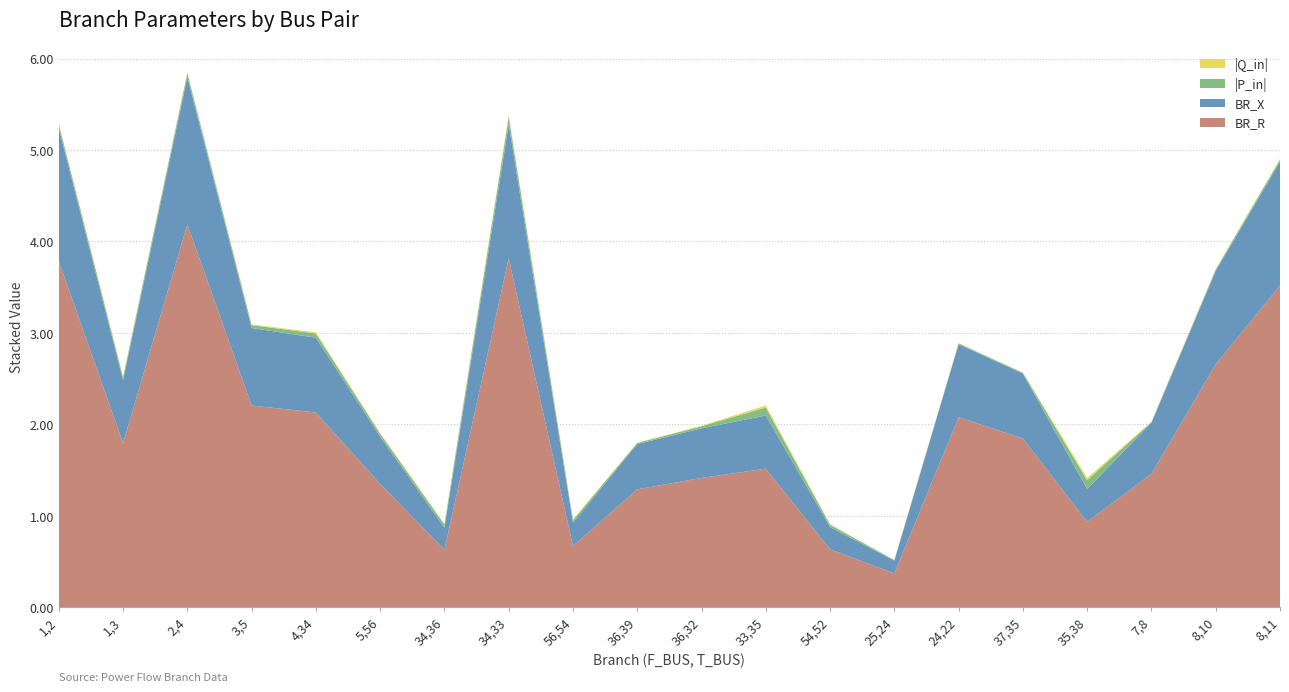

Reading left to right, extract all data points from this chart.

BR_R: 1,2=3.8	1,3=1.8	2,4=4.2	3,5=2.2	4,34=2.1	5,56=1.3	34,36=0.6	34,33=3.8	56,54=0.7	36,39=1.3	36,32=1.4	33,35=1.5	54,52=0.6	25,24=0.4	24,22=2.1	37,35=1.8	35,38=0.9	7,8=1.5	8,10=2.7	8,11=3.5
BR_X: 1,2=1.5	1,3=0.7	2,4=1.6	3,5=0.8	4,34=0.8	5,56=0.5	34,36=0.2	34,33=1.5	56,54=0.3	36,39=0.5	36,32=0.5	33,35=0.6	54,52=0.2	25,24=0.1	24,22=0.8	37,35=0.7	35,38=0.4	7,8=0.6	8,10=1.0	8,11=1.4
P_in_abs: 1,2=0.0	1,3=0.0	2,4=0.0	3,5=0.0	4,34=0.0	5,56=0.0	34,36=0.0	34,33=0.1	56,54=0.0	36,39=0.0	36,32=0.0	33,35=0.1	54,52=0.0	25,24=0.0	24,22=0.0	37,35=0.0	35,38=0.1	7,8=0.0	8,10=0.0	8,11=0.0
Q_in_abs: 1,2=0.0	1,3=0.0	2,4=0.0	3,5=0.0	4,34=0.0	5,56=0.0	34,36=0.0	34,33=0.0	56,54=0.0	36,39=0.0	36,32=0.0	33,35=0.0	54,52=0.0	25,24=0.0	24,22=0.0	37,35=0.0	35,38=0.0	7,8=0.0	8,10=0.0	8,11=0.0